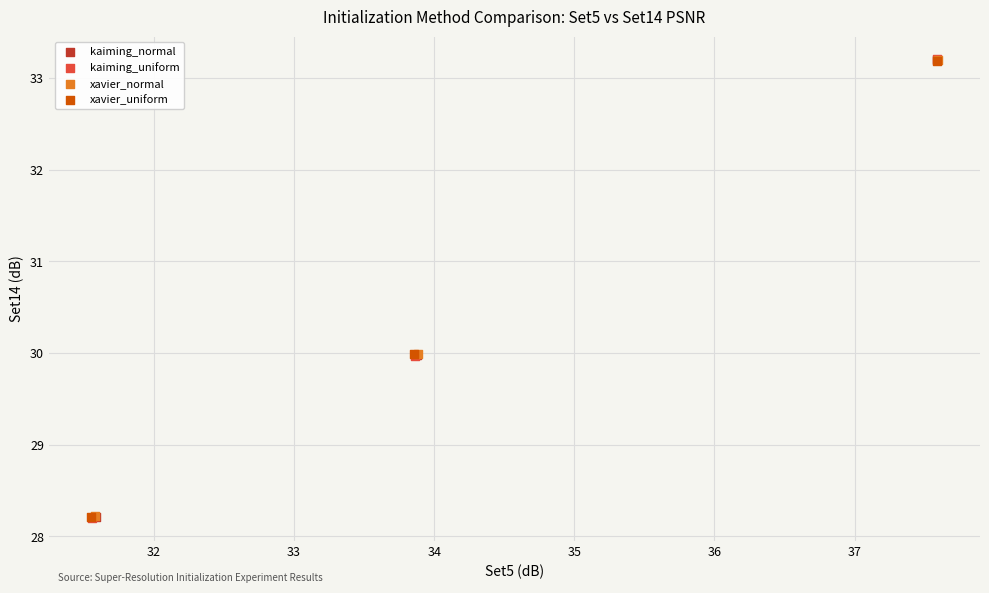

Which series has the widest spread of Y values?

kaiming_uniform